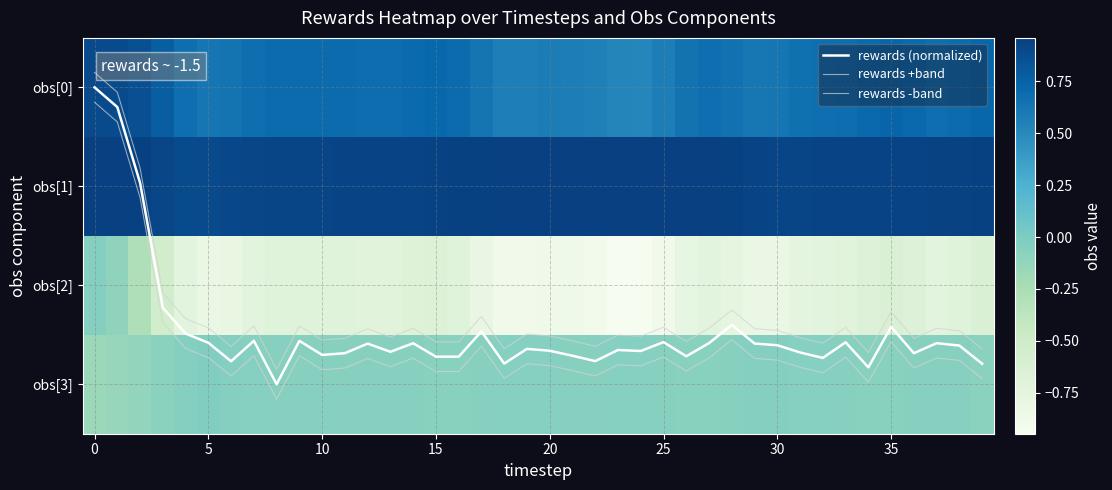

Which series has the largest total across all categories?

rewards +band